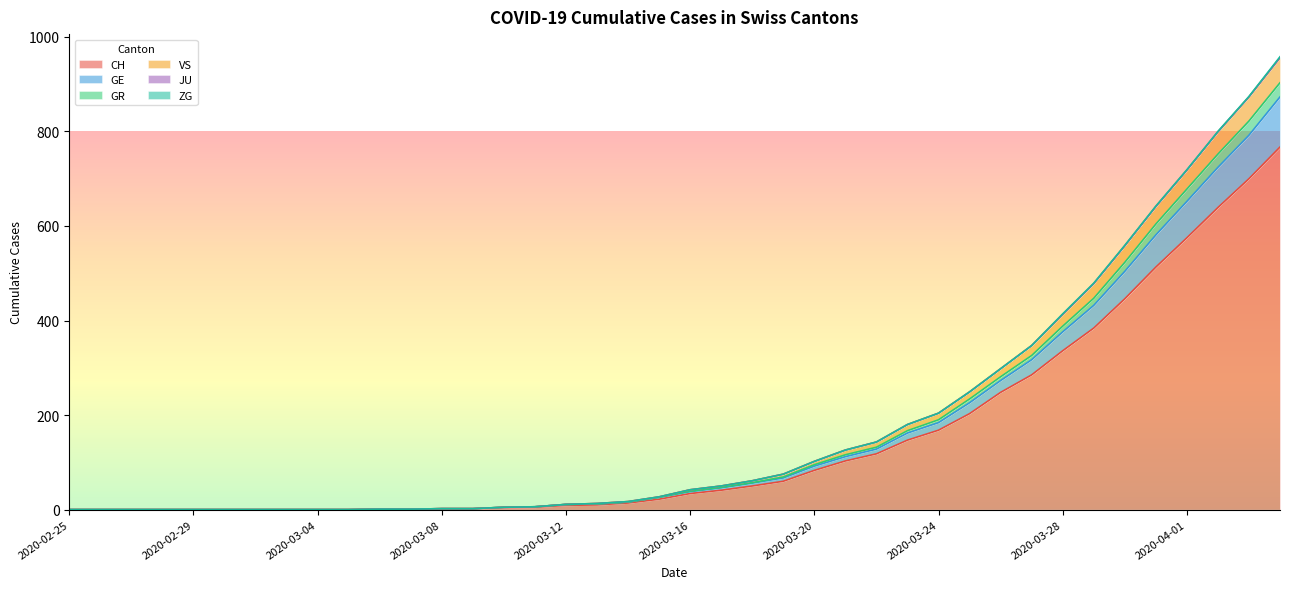

True or false: GE and VS intersect in this chart.

False